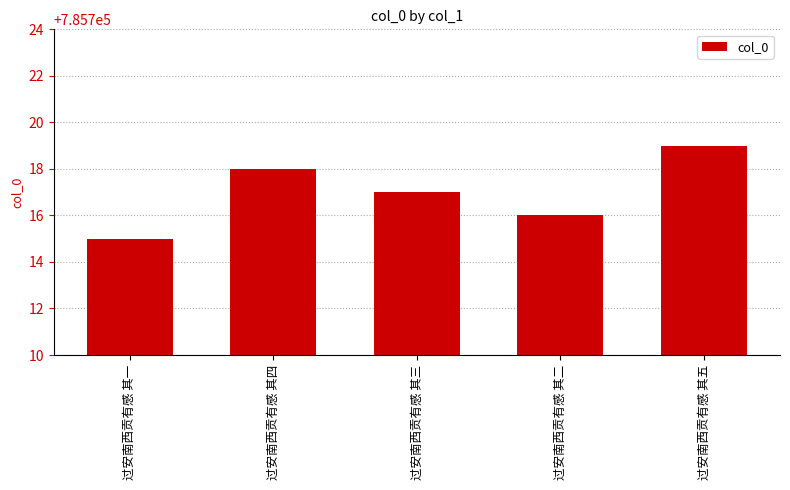

Are the bars grouped side by side (vs. stacked)?

No